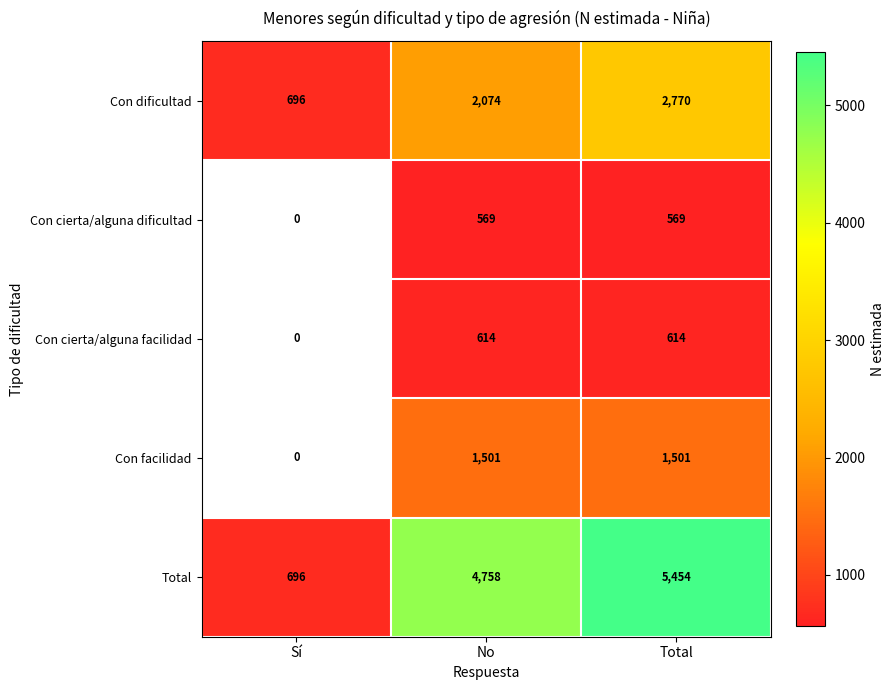

Reading left to right, list all the values displayed in this chart.

Con dificultad: 696	2074	2770
Con cierta/alguna dificultad: 0	569	569
Con cierta/alguna facilidad: 0	614	614
Con facilidad: 0	1501	1501
Total: 696	4758	5454